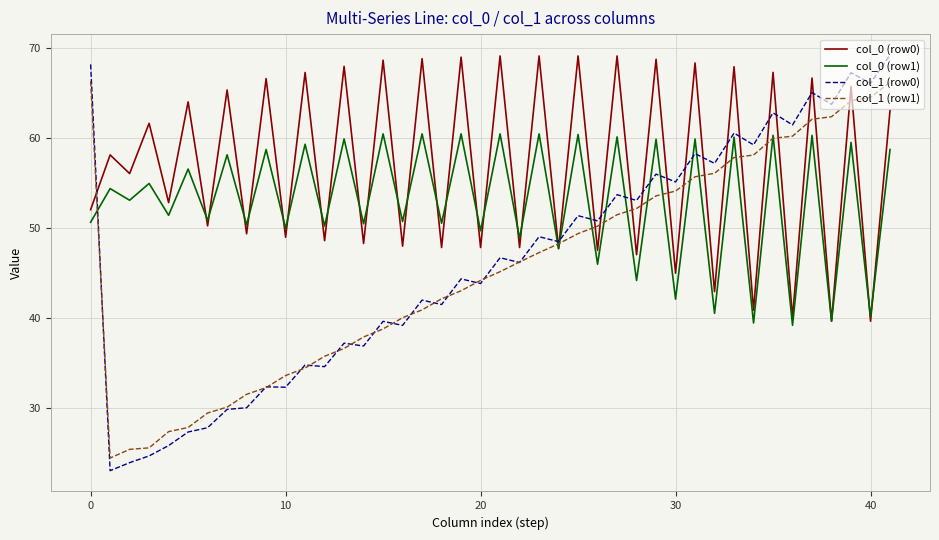

What is the minimum value shown in the chart?

23.1